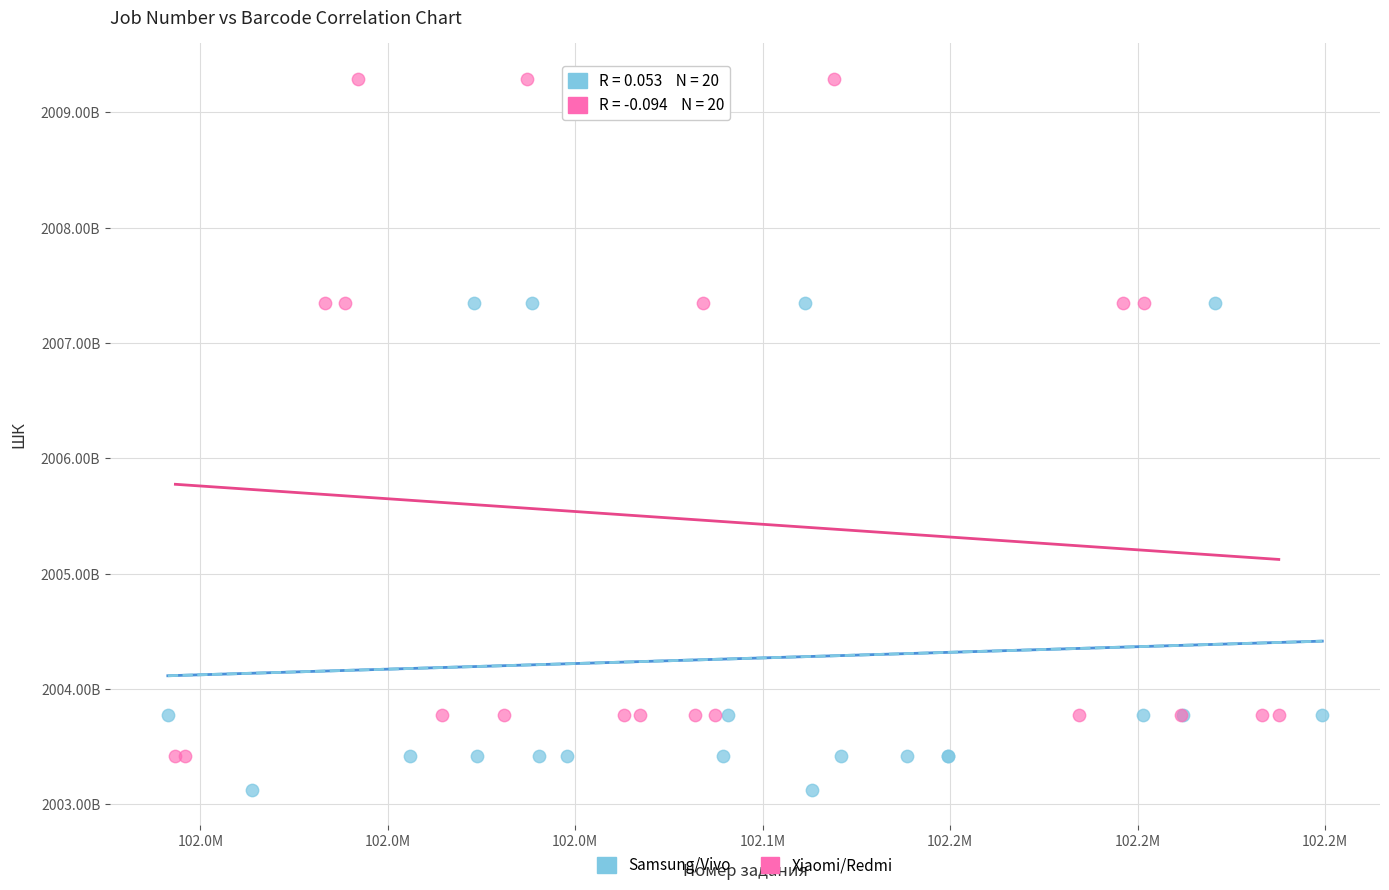

What are all the series names shown in the legend?

Samsung/Vivo, Xiaomi/Redmi